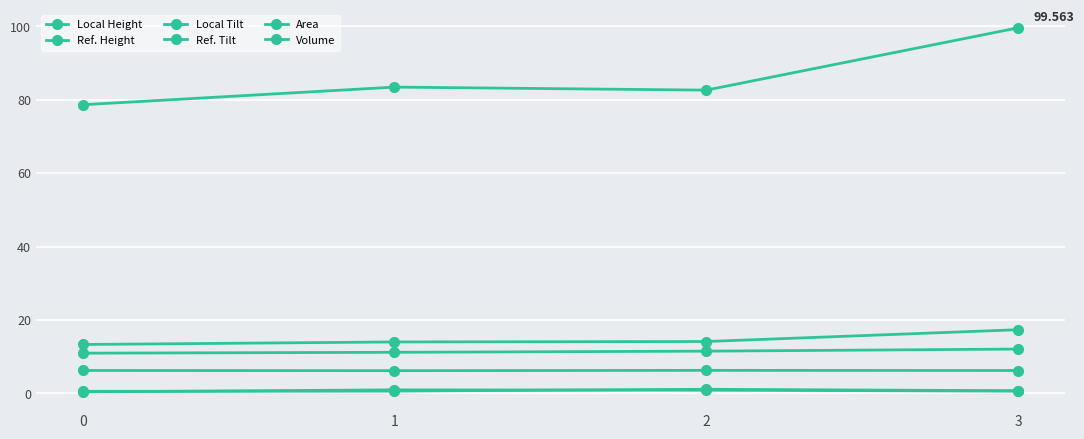

Reading right to left, transcribe all the data shown in this chart.

Local Height: 3=6.2	2=6.3	1=6.2	0=6.2
Ref. Height: 3=12.1	2=11.5	1=11.2	0=10.9
Local Tilt: 3=0.7	2=1.1	1=0.6	0=0.6
Ref. Tilt: 3=0.6	2=0.9	1=1.0	0=0.4
Area: 3=17.3	2=14.1	1=14.0	0=13.3
Volume: 3=99.6	2=82.6	1=83.4	0=78.6